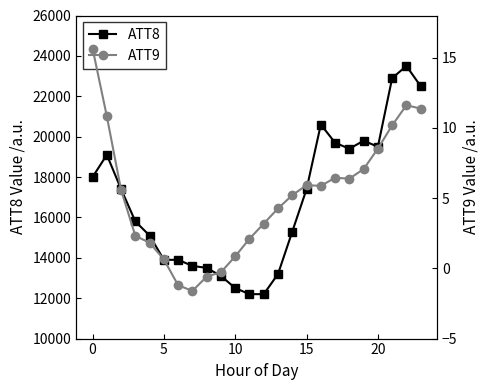

What is the minimum value for ATT8?

12200